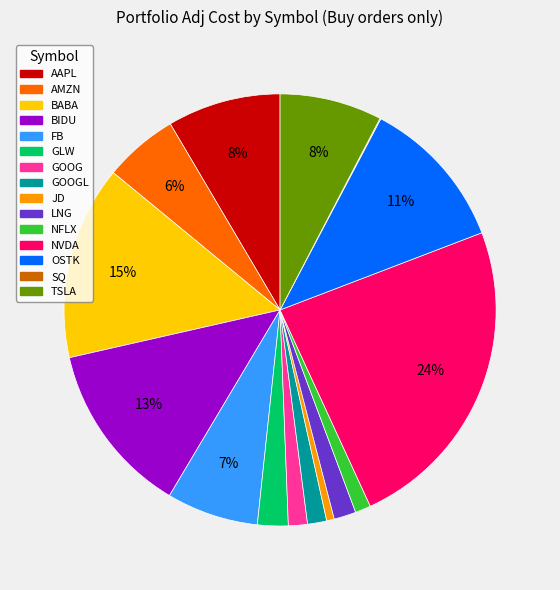

Does any single category account for the majority?

No